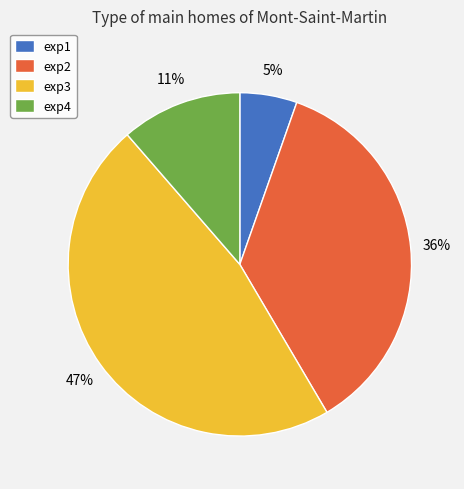

Which category has the biggest portion of the pie?

exp3